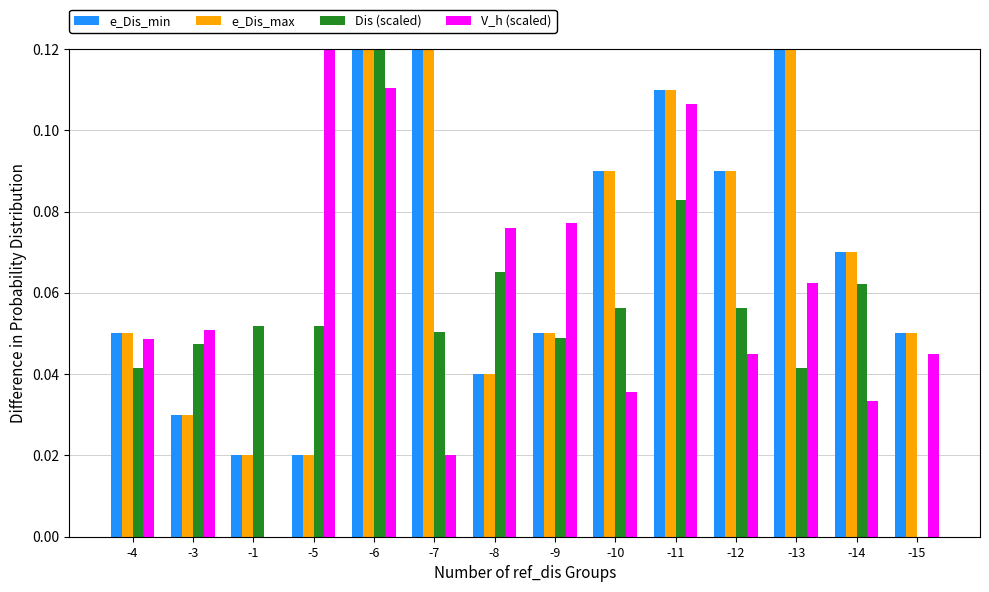

True or false: e_Dis_min has a value of 0.1 at -14.

False